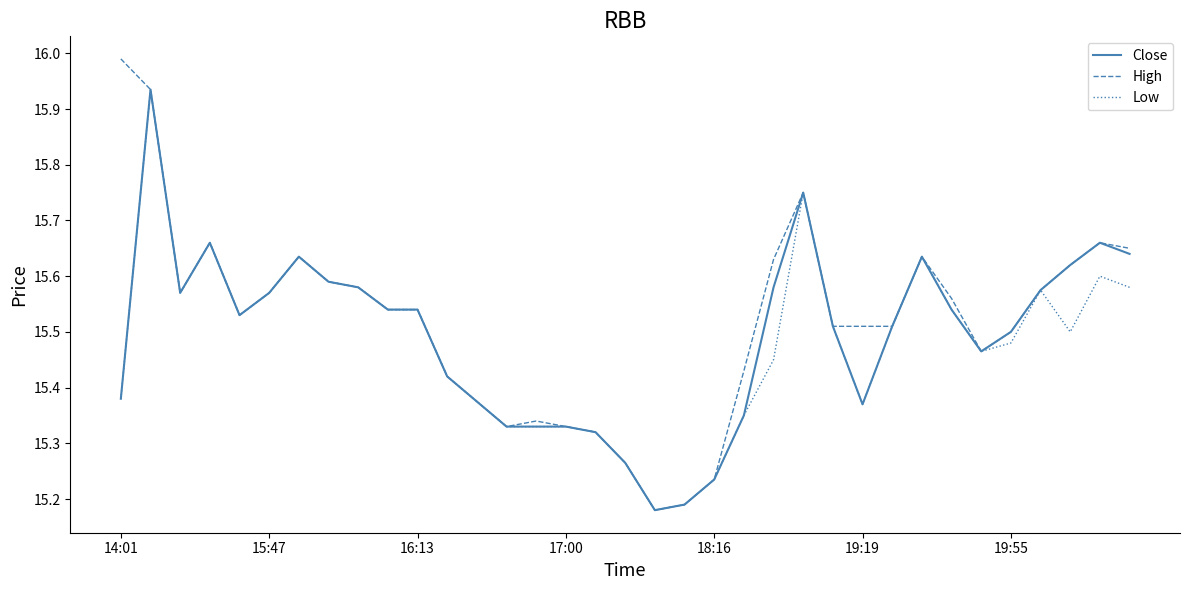

What is the sum of all Close values?

542.2